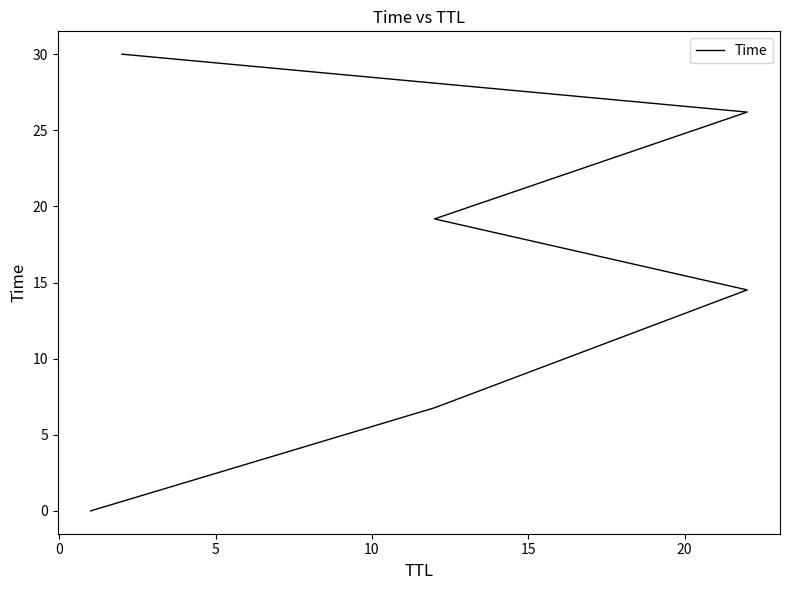

True or false: the data has more than 2 interior local peaks.

False